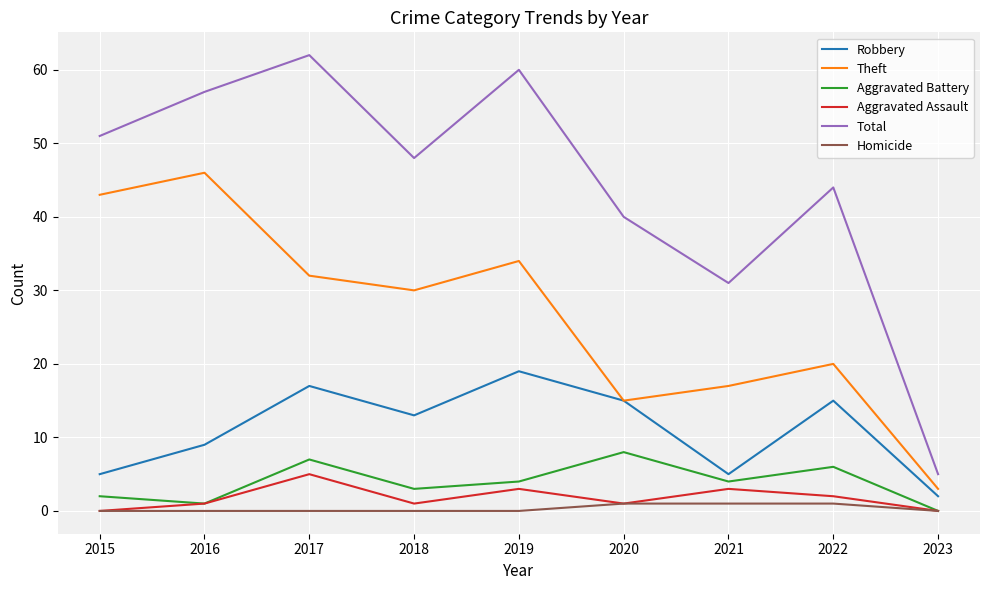

What is the maximum value shown in the chart?

62